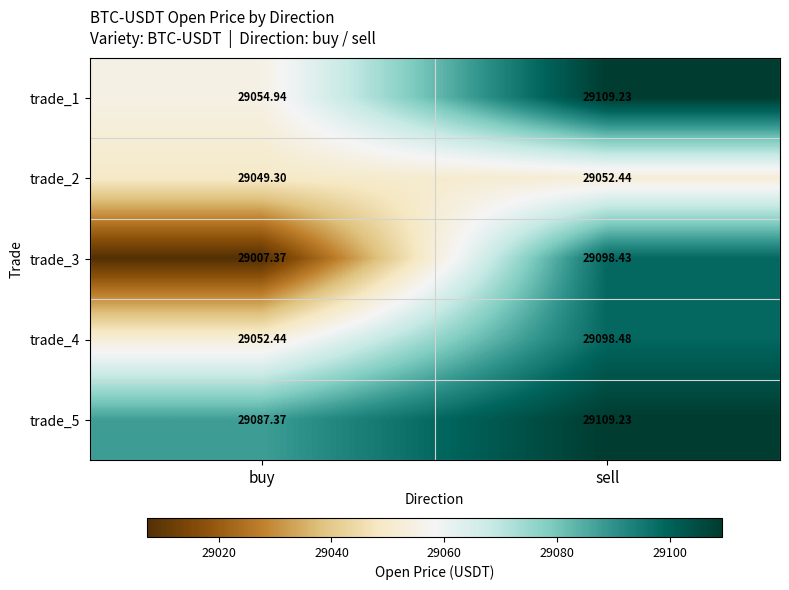

At which category is the sum across all series the highest?

sell